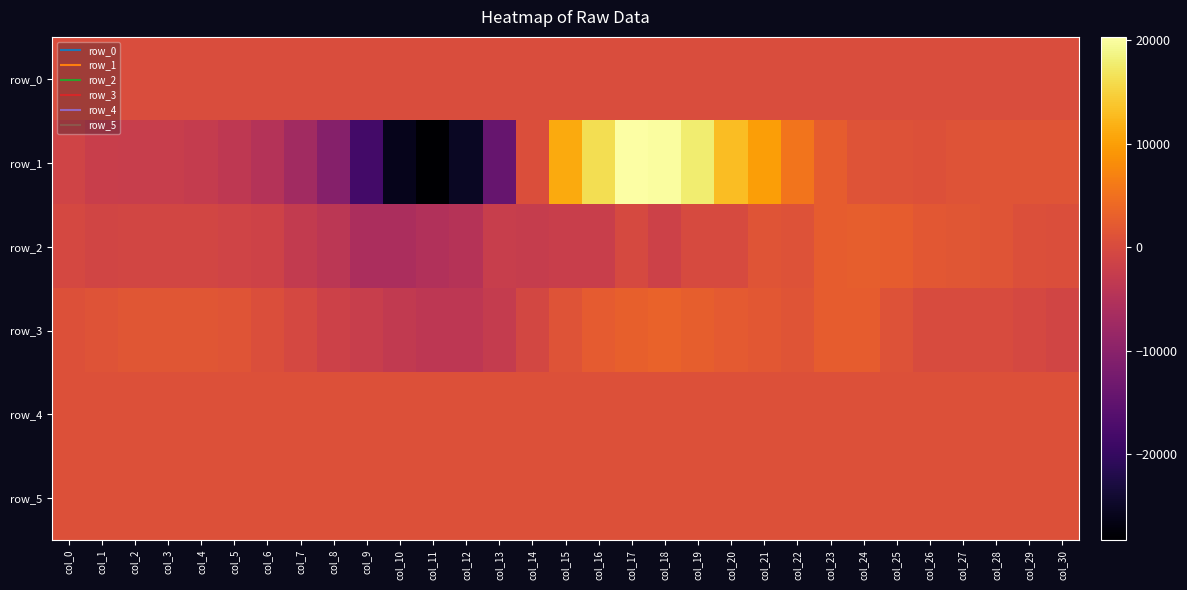

Reading left to right, extract all data points from this chart.

row_0: col_0=226.9	col_1=226.9	col_2=227.0	col_3=227.0	col_4=227.1	col_5=227.1	col_6=227.2	col_7=227.2	col_8=227.3	col_9=227.3	col_10=227.4	col_11=227.4	col_12=227.5	col_13=227.6	col_14=227.6	col_15=227.6	col_16=227.7	col_17=227.8	col_18=227.8	col_19=227.9	col_20=227.9	col_21=228.0	col_22=228.0	col_23=228.1	col_24=228.1	col_25=228.2	col_26=228.2	col_27=228.2	col_28=228.3	col_29=228.4	col_30=228.4
row_1: col_0=-1215.0	col_1=-2200.0	col_2=-2420.0	col_3=-2412.0	col_4=-2660.0	col_5=-3575.0	col_6=-4863.0	col_7=-7149.0	col_8=-10459.0	col_9=-18277.0	col_10=-26030.0	col_11=-28323.0	col_12=-25114.0	col_13=-14229.0	col_14=475.0	col_15=11063.0	col_16=16334.0	col_17=20347.0	col_18=20124.0	col_19=17723.0	col_20=13059.0	col_21=9893.0	col_22=5433.0	col_23=2590.0	col_24=1247.0	col_25=997.0	col_26=946.0	col_27=1172.0	col_28=1513.0	col_29=1482.0	col_30=1421.0
row_2: col_0=-493.0	col_1=-1046.0	col_2=-873.0	col_3=-812.0	col_4=-786.0	col_5=-1241.0	col_6=-1436.0	col_7=-2888.0	col_8=-3883.0	col_9=-5910.0	col_10=-5984.0	col_11=-5172.0	col_12=-4602.0	col_13=-2441.0	col_14=-2621.0	col_15=-2174.0	col_16=-2224.0	col_17=-326.0	col_18=-1606.0	col_19=-93.0	col_20=-126.0	col_21=1450.0	col_22=1077.0	col_23=2623.0	col_24=2784.0	col_25=2487.0	col_26=1904.0	col_27=1590.0	col_28=1503.0	col_29=743.0	col_30=415.0
row_3: col_0=861.0	col_1=1326.0	col_2=1671.0	col_3=1589.0	col_4=1571.0	col_5=1337.0	col_6=543.0	col_7=-424.0	col_8=-1668.0	col_9=-2425.0	col_10=-3070.0	col_11=-3753.0	col_12=-3622.0	col_13=-2681.0	col_14=-580.0	col_15=1196.0	col_16=2405.0	col_17=2882.0	col_18=3299.0	col_19=2738.0	col_20=2106.0	col_21=1789.0	col_22=1502.0	col_23=2603.0	col_24=2598.0	col_25=1139.0	col_26=102.0	col_27=104.0	col_28=113.0	col_29=-415.0	col_30=-954.0
row_4: col_0=843.0	col_1=845.0	col_2=843.0	col_3=838.0	col_4=844.0	col_5=846.0	col_6=847.0	col_7=852.0	col_8=850.0	col_9=857.0	col_10=860.0	col_11=863.0	col_12=859.0	col_13=857.0	col_14=858.0	col_15=855.0	col_16=854.0	col_17=859.0	col_18=861.0	col_19=859.0	col_20=861.0	col_21=862.0	col_22=864.0	col_23=864.0	col_24=860.0	col_25=867.0	col_26=872.0	col_27=869.0	col_28=867.0	col_29=868.0	col_30=872.0
row_5: col_0=823.0	col_1=822.0	col_2=821.0	col_3=819.0	col_4=821.0	col_5=822.0	col_6=828.0	col_7=822.0	col_8=820.0	col_9=822.0	col_10=823.0	col_11=826.0	col_12=823.0	col_13=826.0	col_14=826.0	col_15=821.0	col_16=824.0	col_17=822.0	col_18=826.0	col_19=830.0	col_20=832.0	col_21=827.0	col_22=830.0	col_23=827.0	col_24=828.0	col_25=829.0	col_26=830.0	col_27=828.0	col_28=830.0	col_29=829.0	col_30=832.0